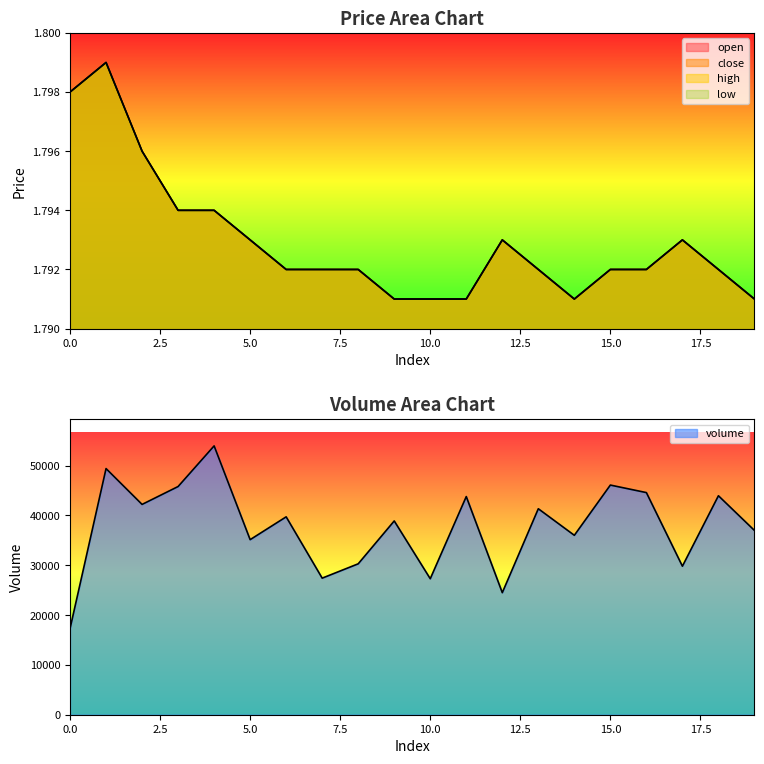

Which series has the largest total across all categories?

volume